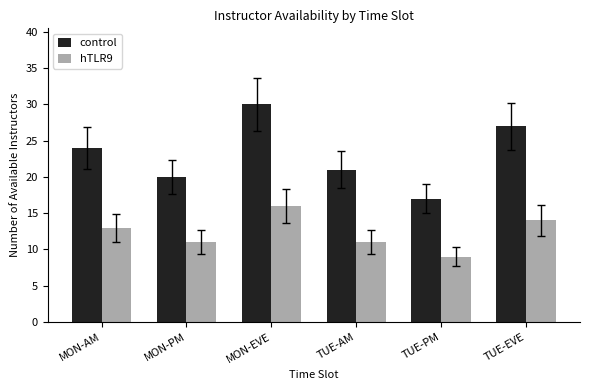

Read the control value at MON-AM.

24